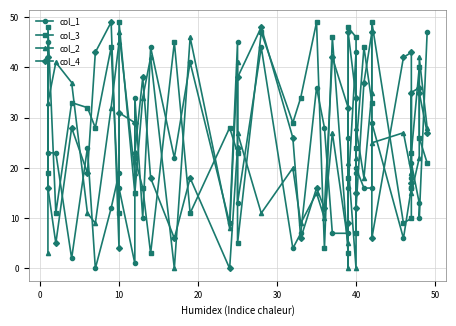

Rank the series at 20 from highest to lowest value.

col_2, col_3, col_4, col_1